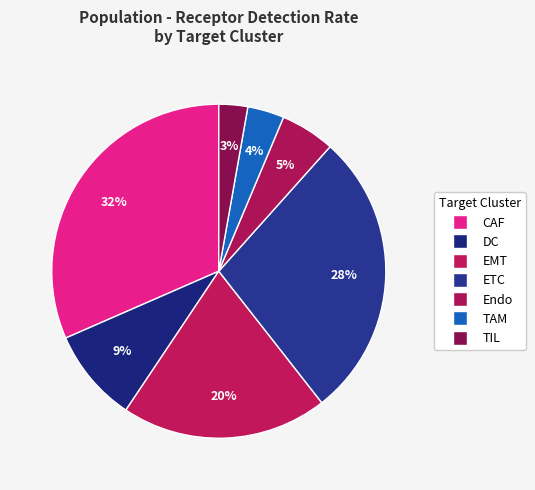

What is the change in value from DC to TAM?

-0.1